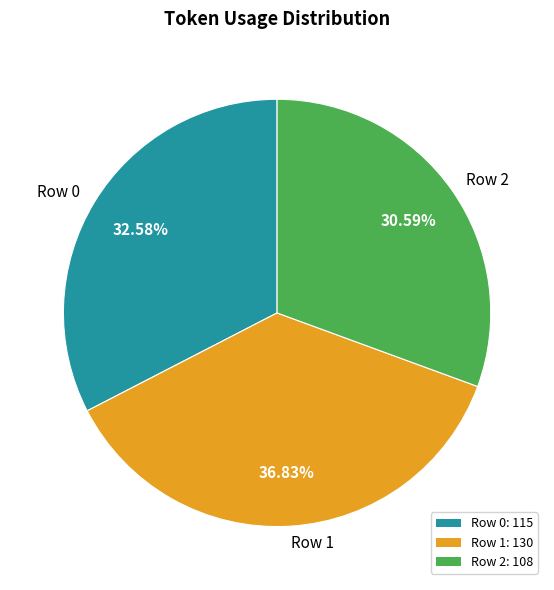

Count the number of slices in the pie.

3